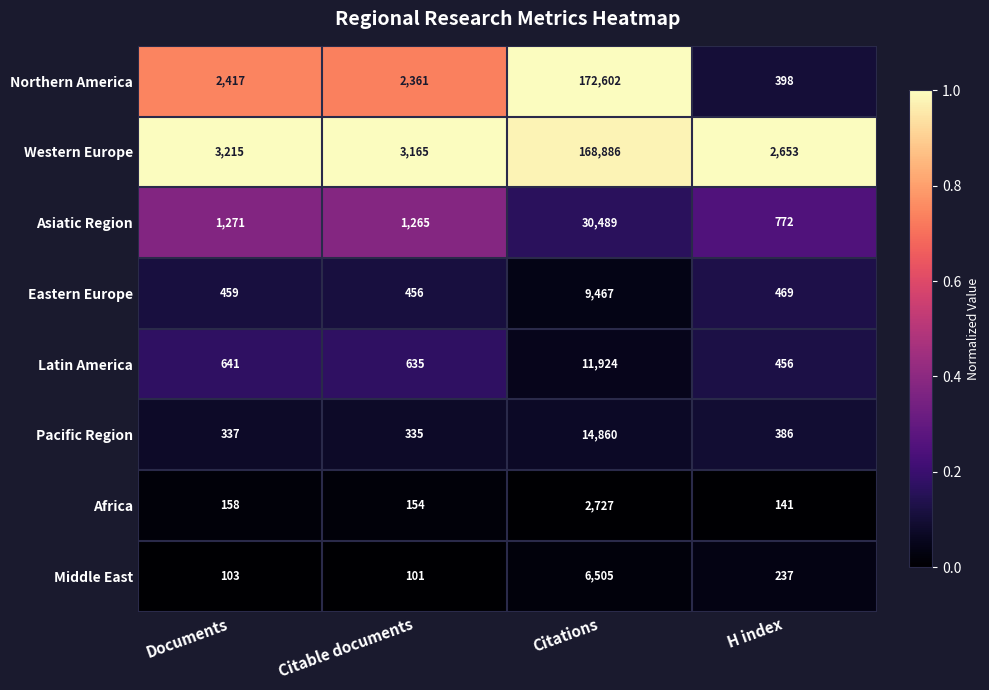

Which series has the largest total across all categories?

Western Europe